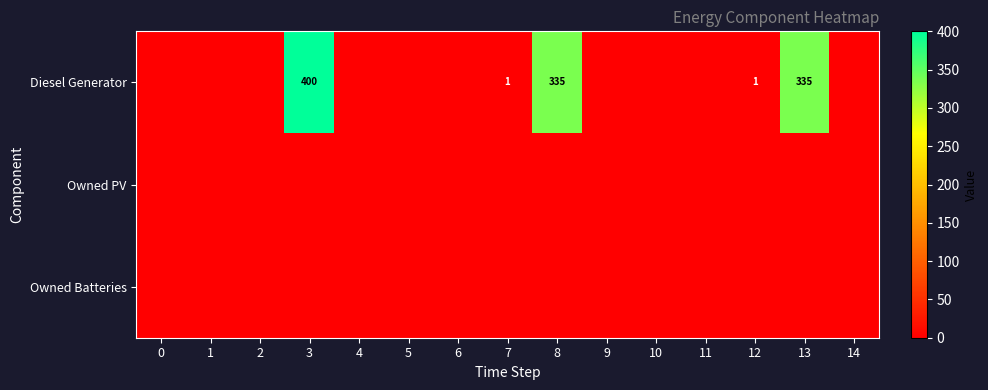

Which has a higher value, 12 or 1?

12